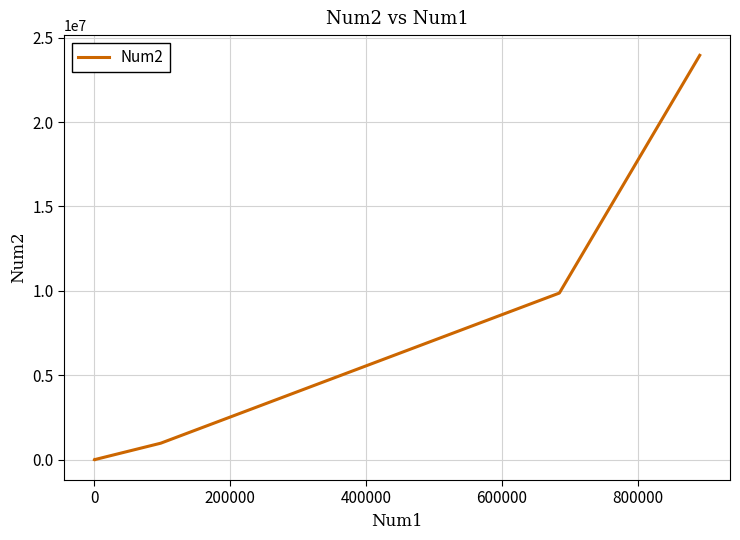

How many interior local valleys (lower than both neighbors) does the data have?

1